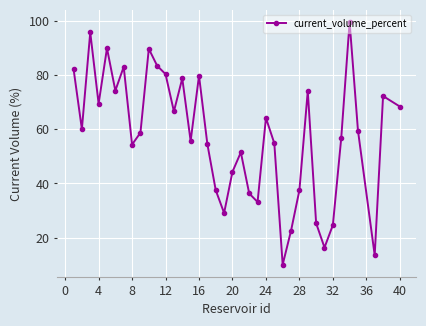

True or false: there are more than 0 points higher than both neighbors.

True